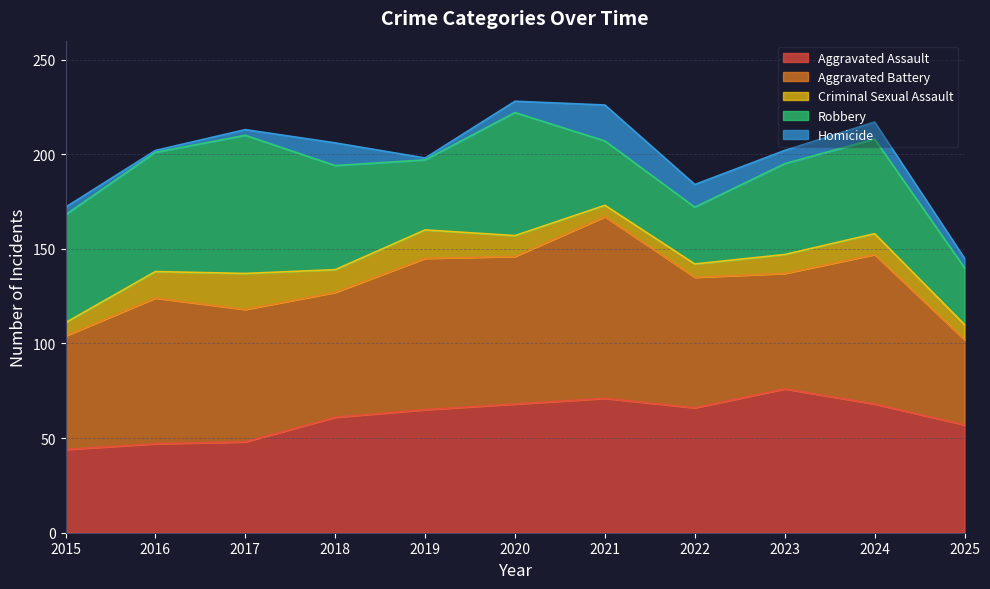

What is the average value of the Aggravated Assault series?

61